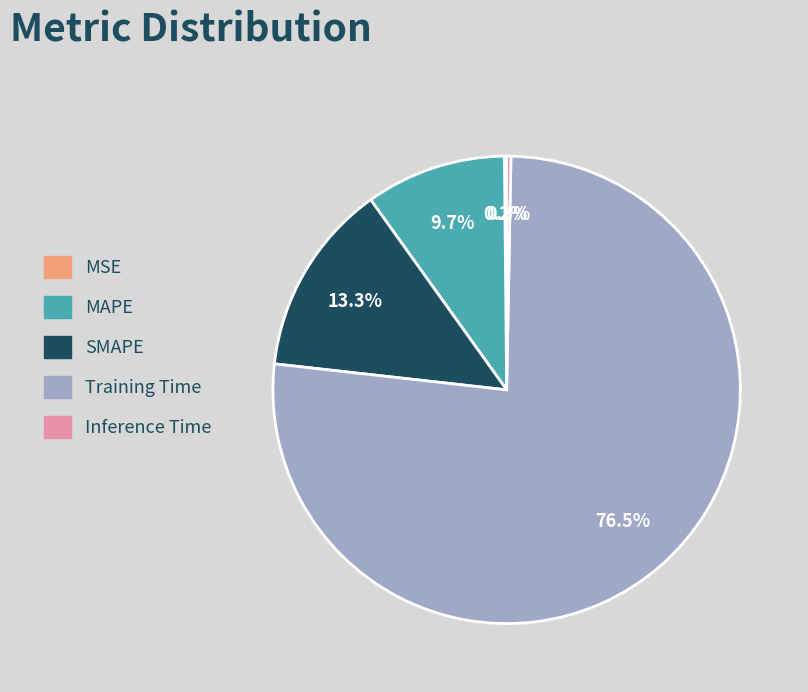

What is the majority slice?

Training Time